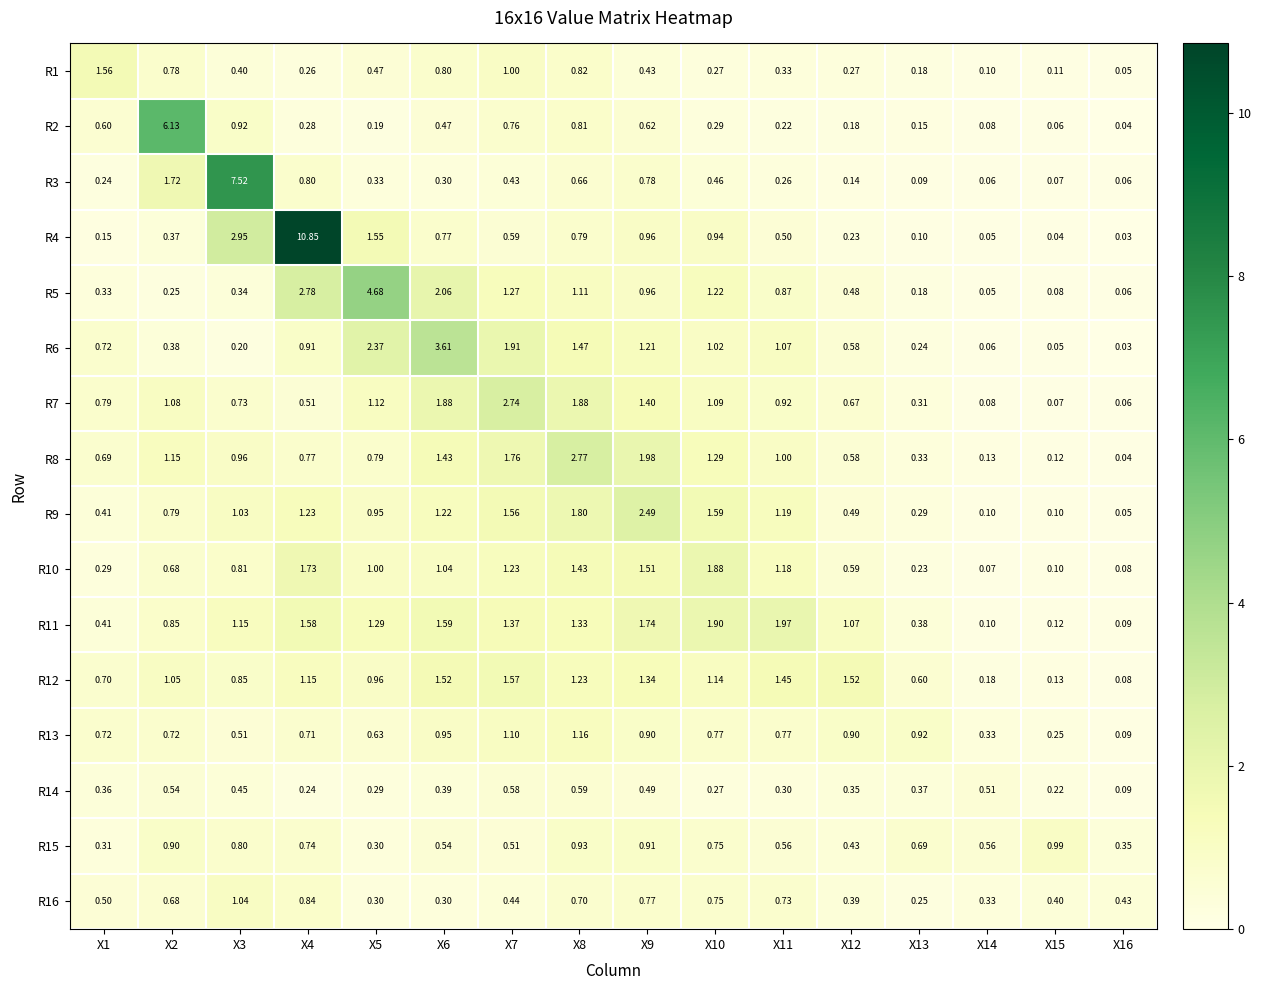

Which series has the widest spread of values?

R4